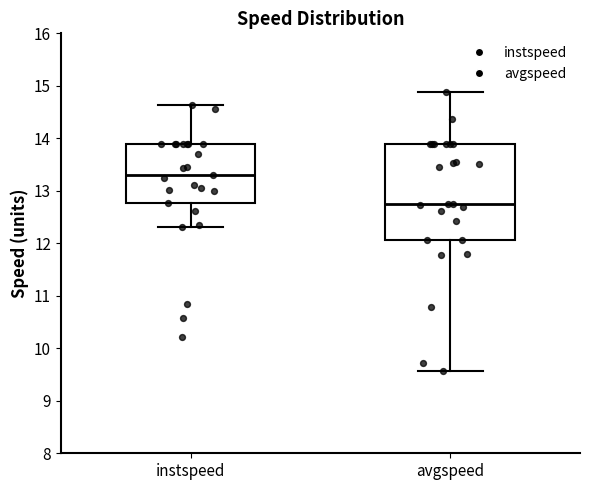

Which box is the tallest, from its lower edge to its upper edge?

avgspeed